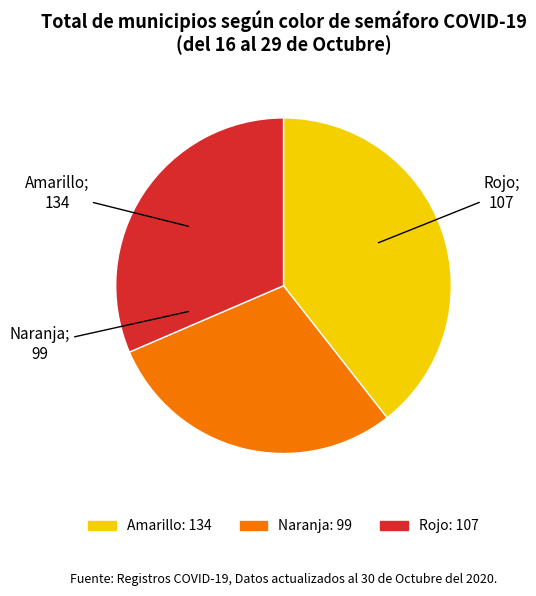

Rank the categories by value from highest to lowest.

Amarillo, Rojo, Naranja